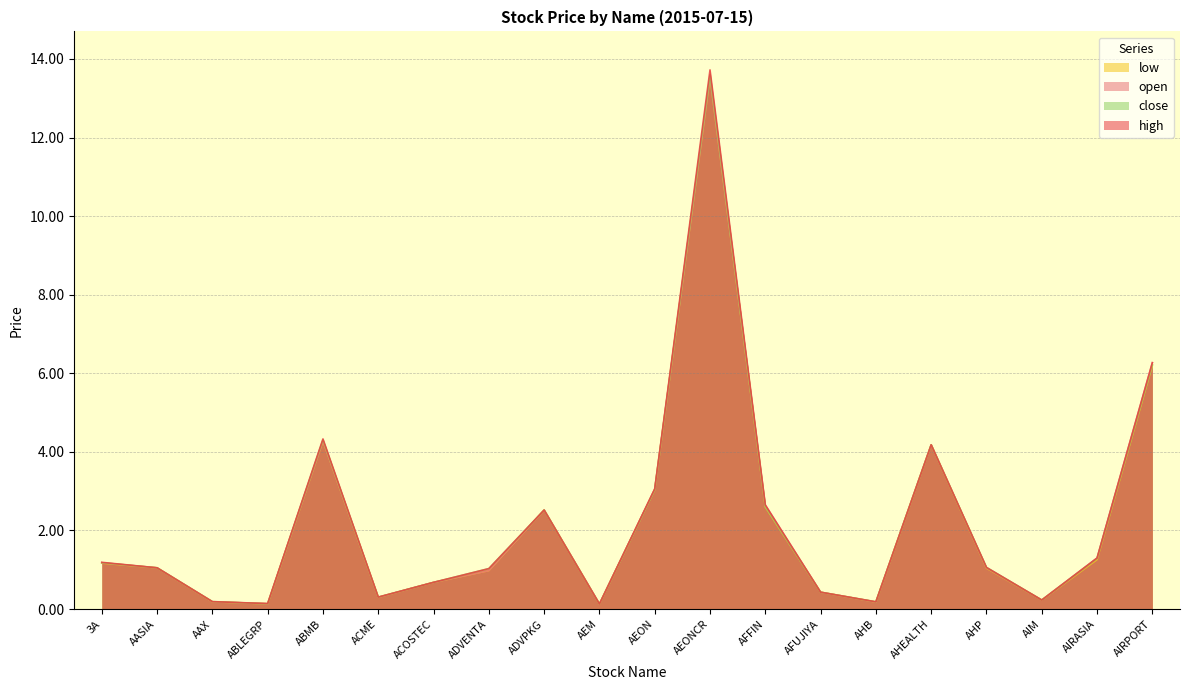

At AHP, list the series in order from smallest to largest.

low, open, high, close